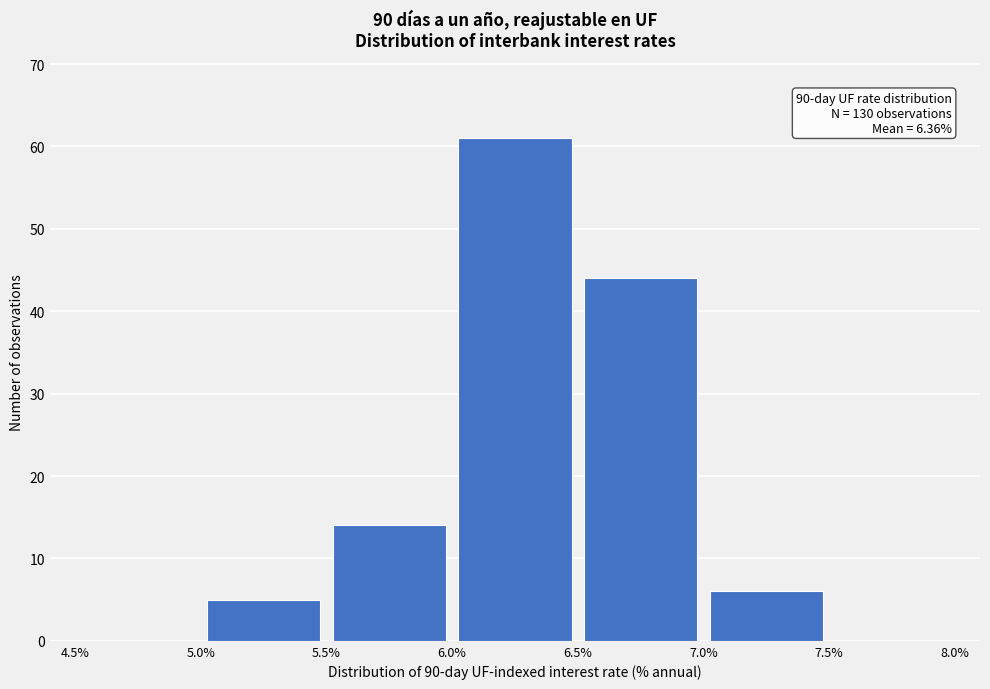

Which range on the x-axis has the tallest bar?

6.0% to 6.5%